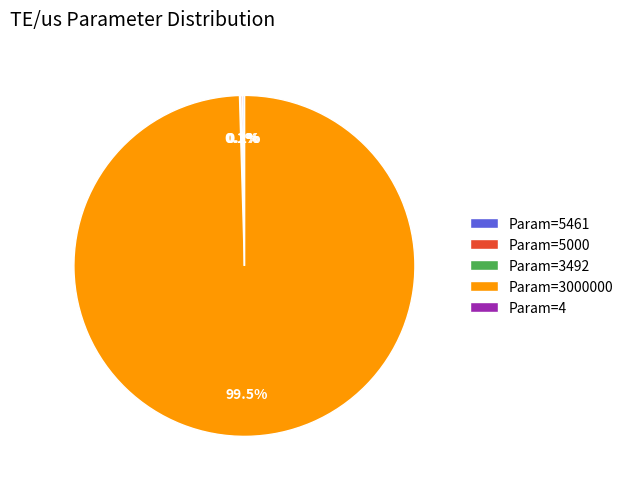

Which slice is the largest?

Param=3000000